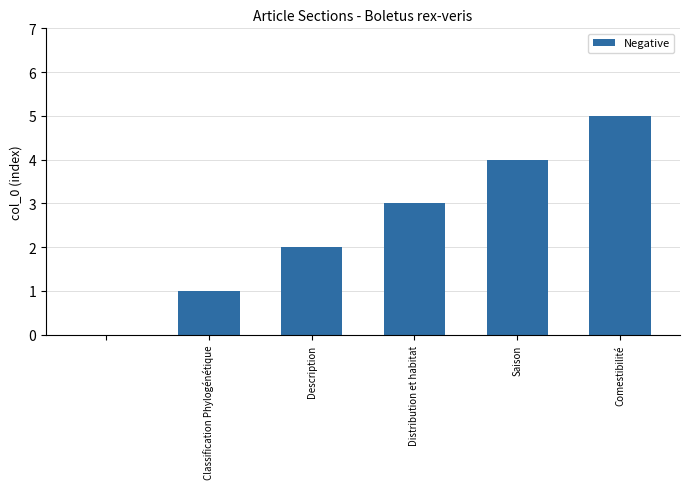

What is the sum of all values?

15